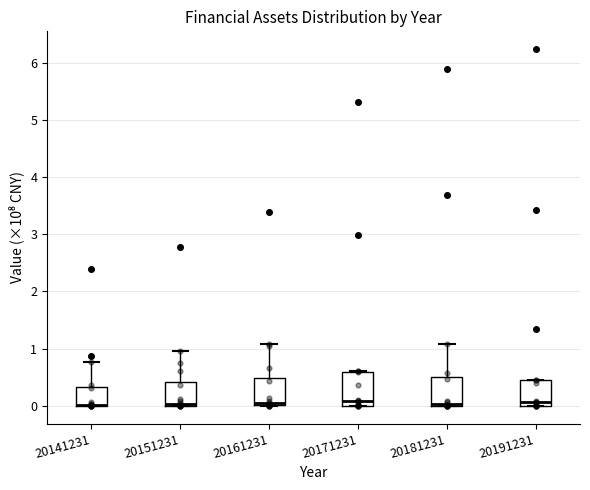

Reading left to right, read every box against the y-axis: the position of its median line, the range the box covers, and the ends of its whiskers. The values are not printed on the chart, so give them approximately, as read against the axis.

20141231: median 0.0 (drawn on the box's lower edge), box 0.0 to 0.3, whiskers 0.0 to 0.8
20151231: median 0.0 (just above the box's lower edge), box 0.0 to 0.4, whiskers 0.0 to 1.0
20161231: median 0.0 (just above the box's lower edge), box 0.0 to 0.5, whiskers 0.0 to 1.1
20171231: median 0.1, box 0.0 to 0.6, whiskers 0.0 to 0.6
20181231: median 0.0, box 0.0 to 0.5, whiskers 0.0 to 1.1
20191231: median 0.1, box 0.0 to 0.5, whiskers 0.0 to 0.5